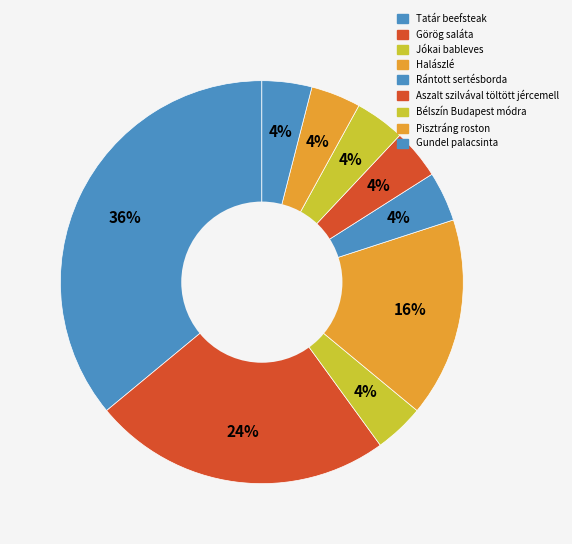

How many segments does this pie chart have?

9